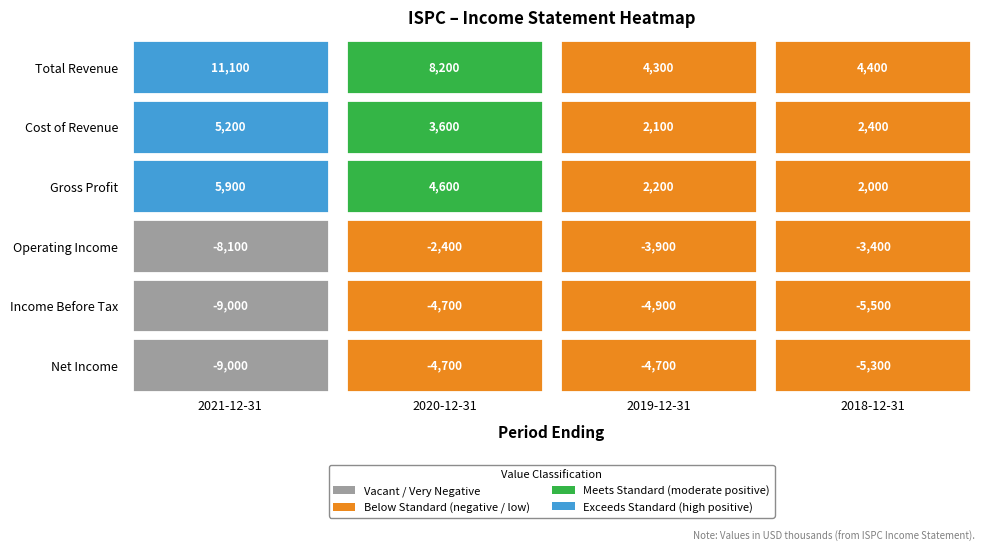

Is the value of Net Income at 2019-12-31 greater than the value of Income Before Tax at 2019-12-31?

Yes